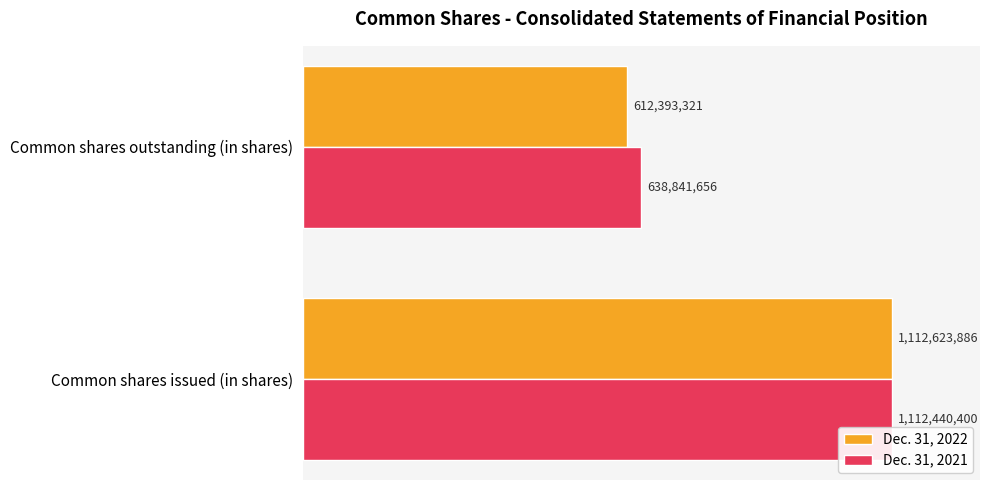

Reading right to left, what are all the values shown in this chart?

Dec. 31, 2022: 612393321	1112623886
Dec. 31, 2021: 638841656	1112440400